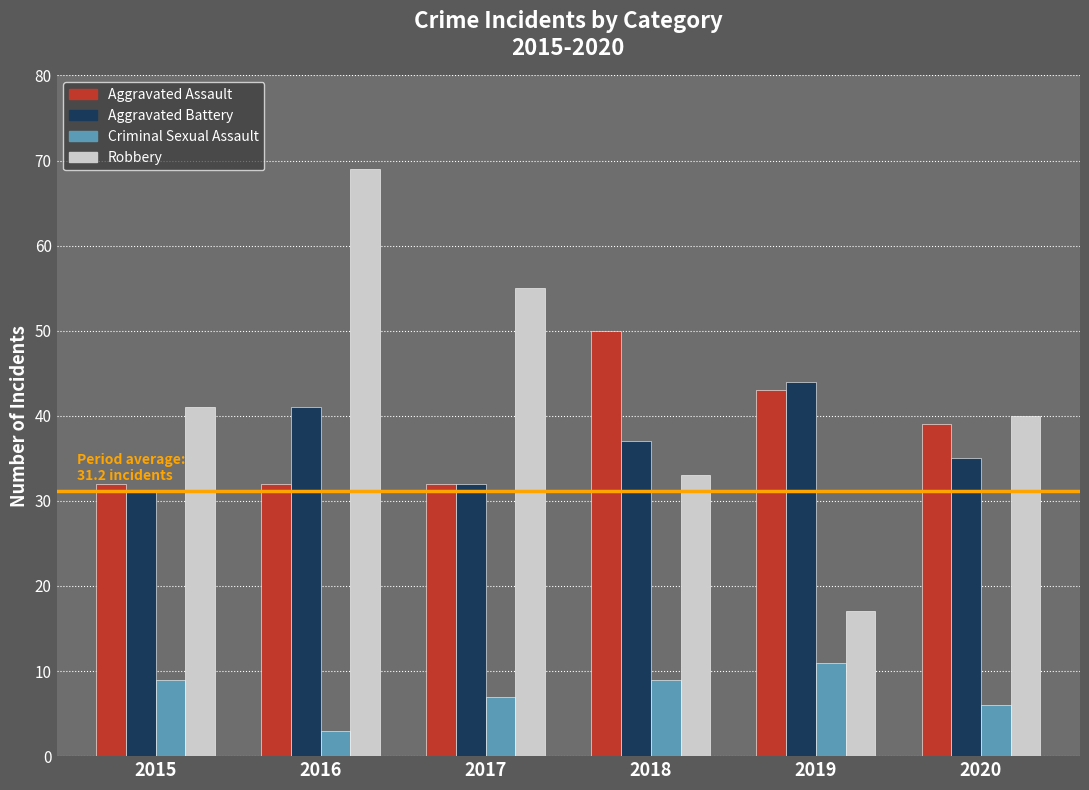

True or false: Robbery has a value of 68 at 2015.

False